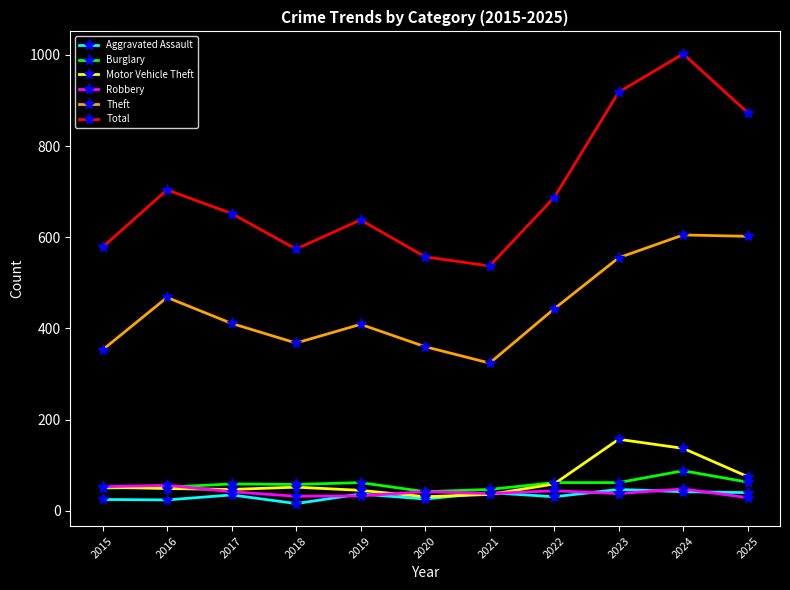

True or false: Motor Vehicle Theft and Total intersect in this chart.

False